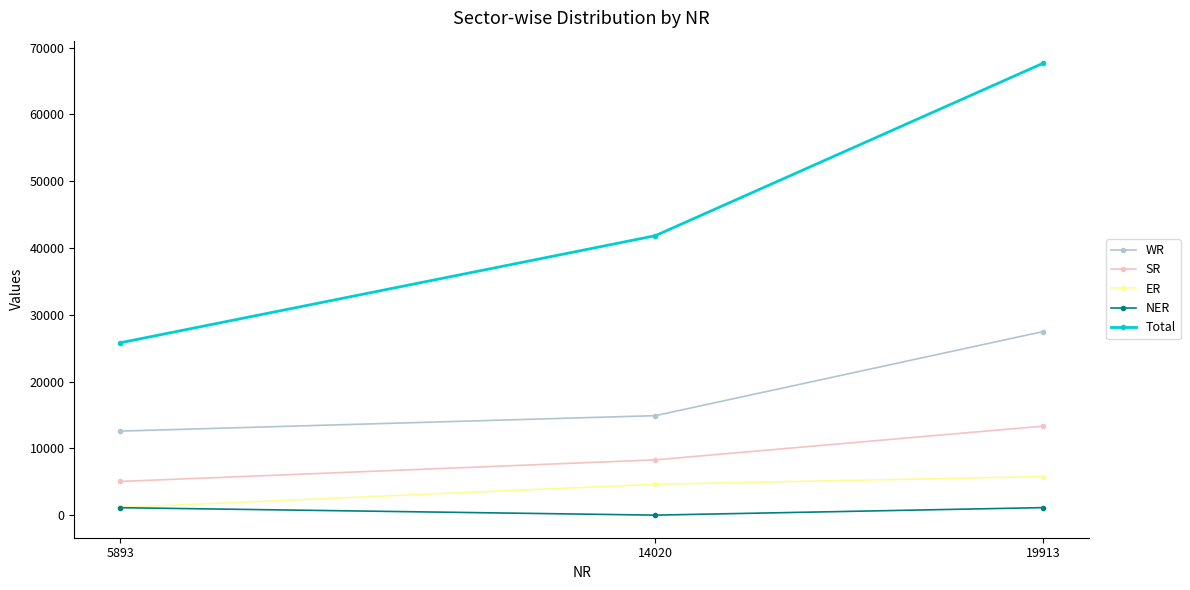

Which label corresponds to the smallest value in the chart?

14020